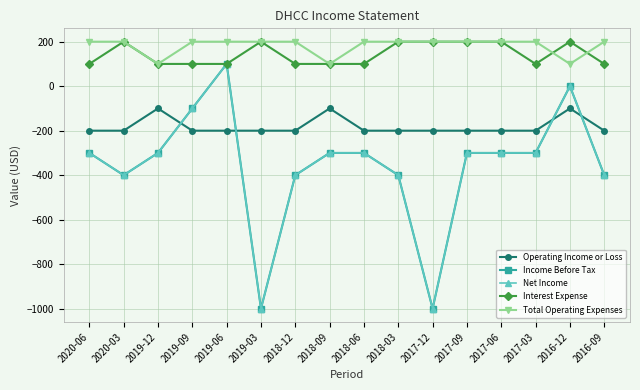

What is the maximum value for Income Before Tax?

100